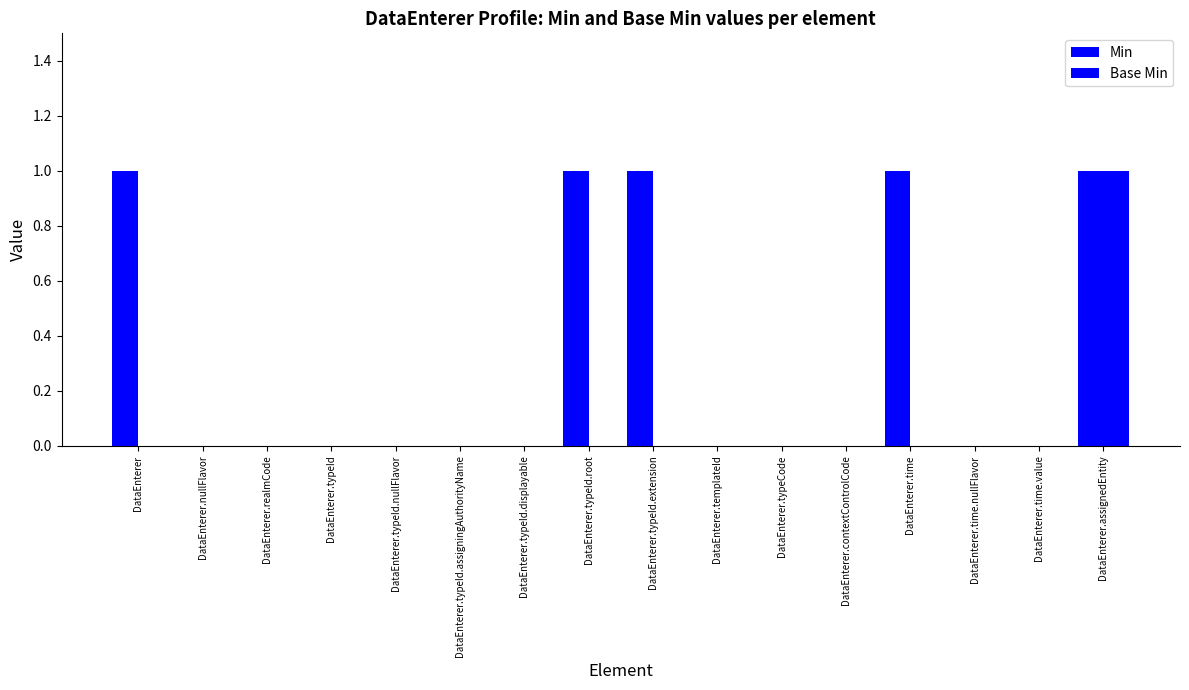

Does the chart contain stacked bars?

No